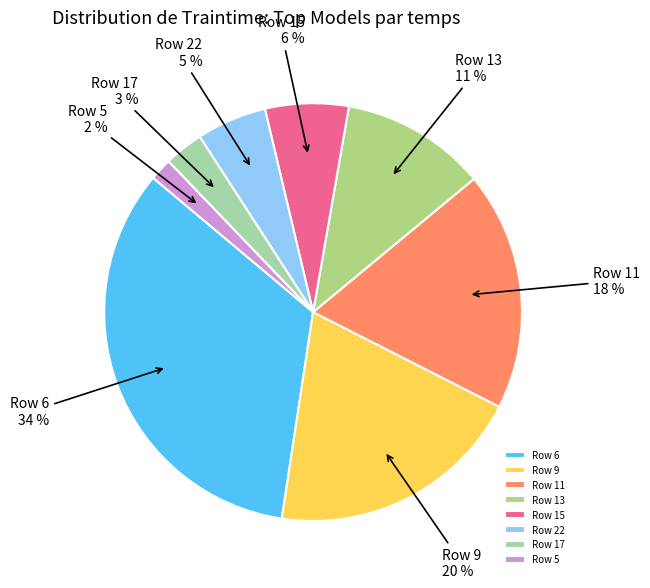

What percentage is the Row 11 slice, to the nearest percent?

18%